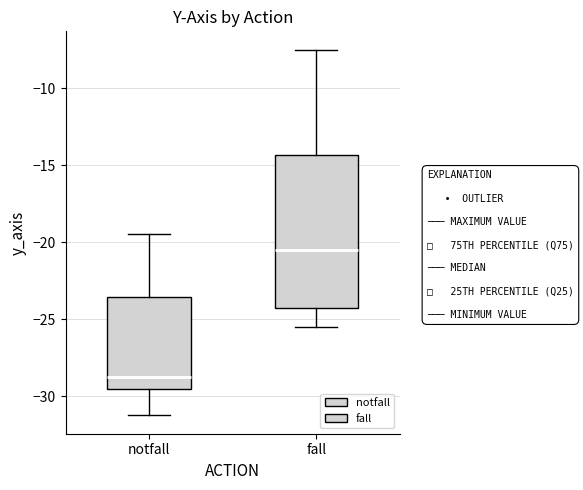

Reading left to right, read every box against the y-axis: the position of its median line, the range the box covers, and the ends of its whiskers. The values are not printed on the chart, so give them approximately, as read against the axis.

notfall: median -29.0, box -29.5 to -23.5, whiskers -31.0 to -19.5
fall: median -20.5, box -24.5 to -14.5, whiskers -25.5 to -7.5